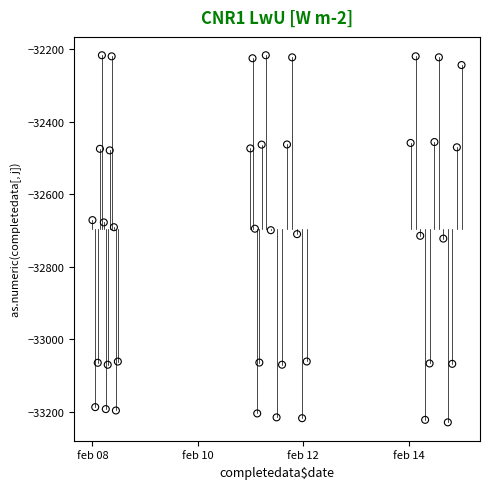

What is the range of Y values (max minus min)?

1013.1